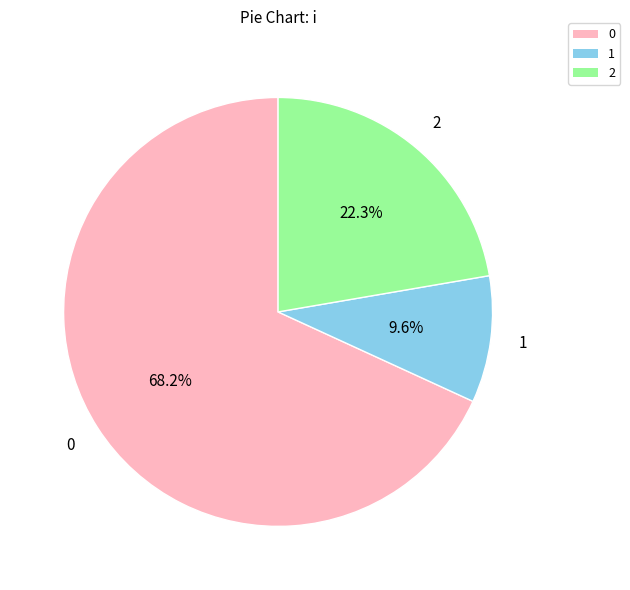

Count the number of slices in the pie.

3